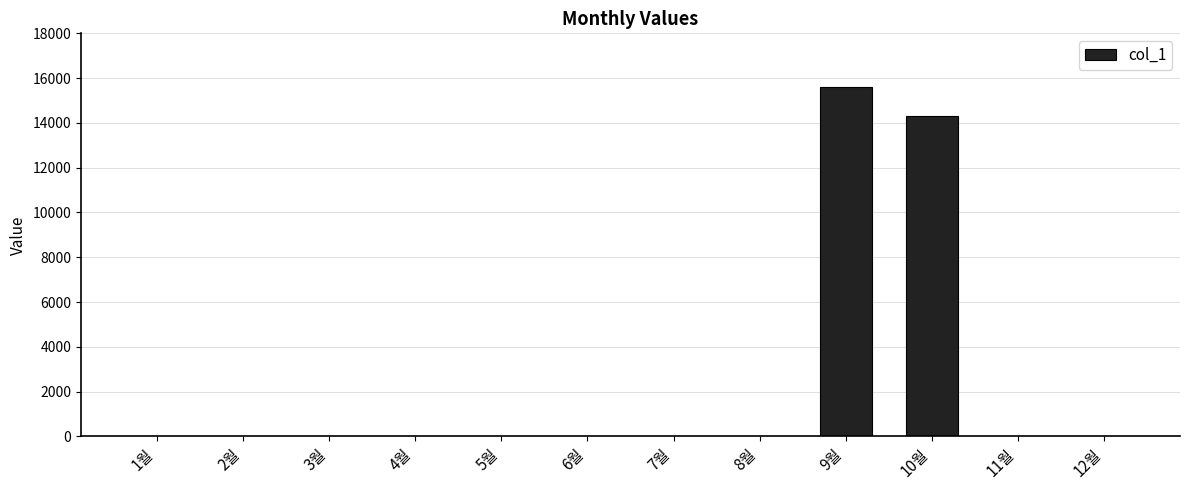

Reading right to left, list all the values displayed in this chart.

0	0	14300	15600	0	0	0	0	0	0	0	0